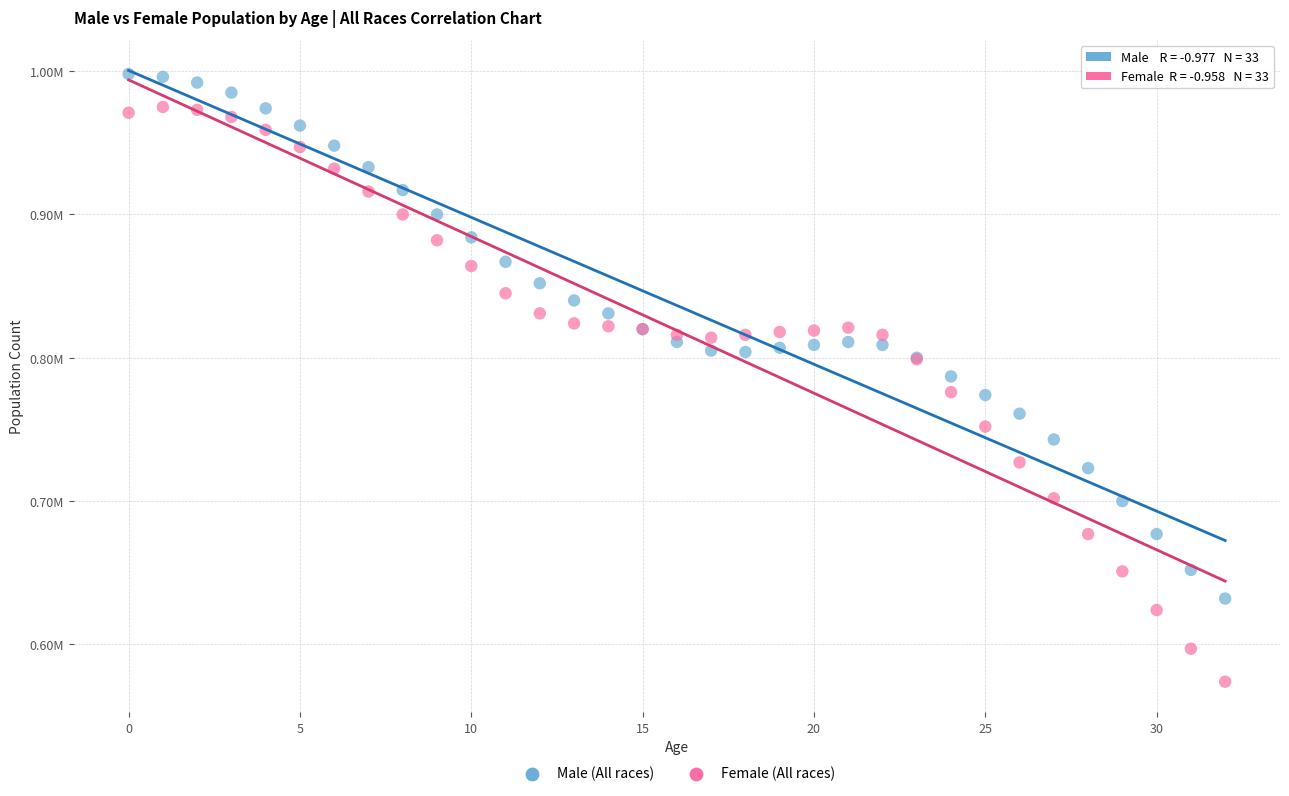

Which series contains the highest Y value?

Male (All races)